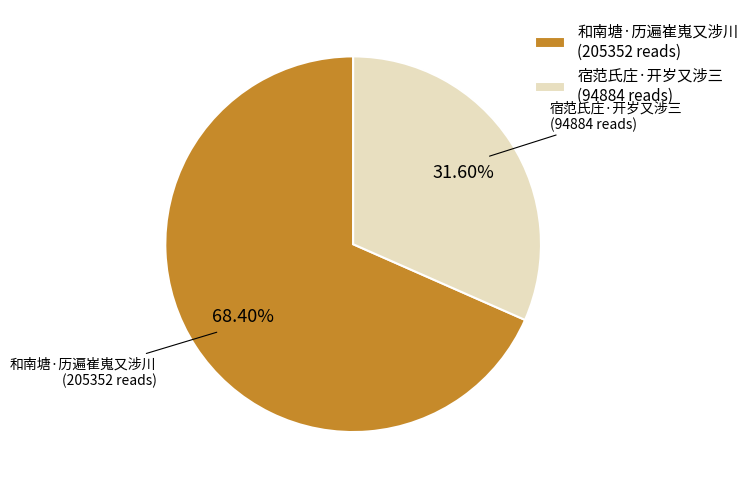

Between 和南塘·历遍崔嵬又涉川 and 宿范氏庄·开岁又涉三, which is larger?

和南塘·历遍崔嵬又涉川